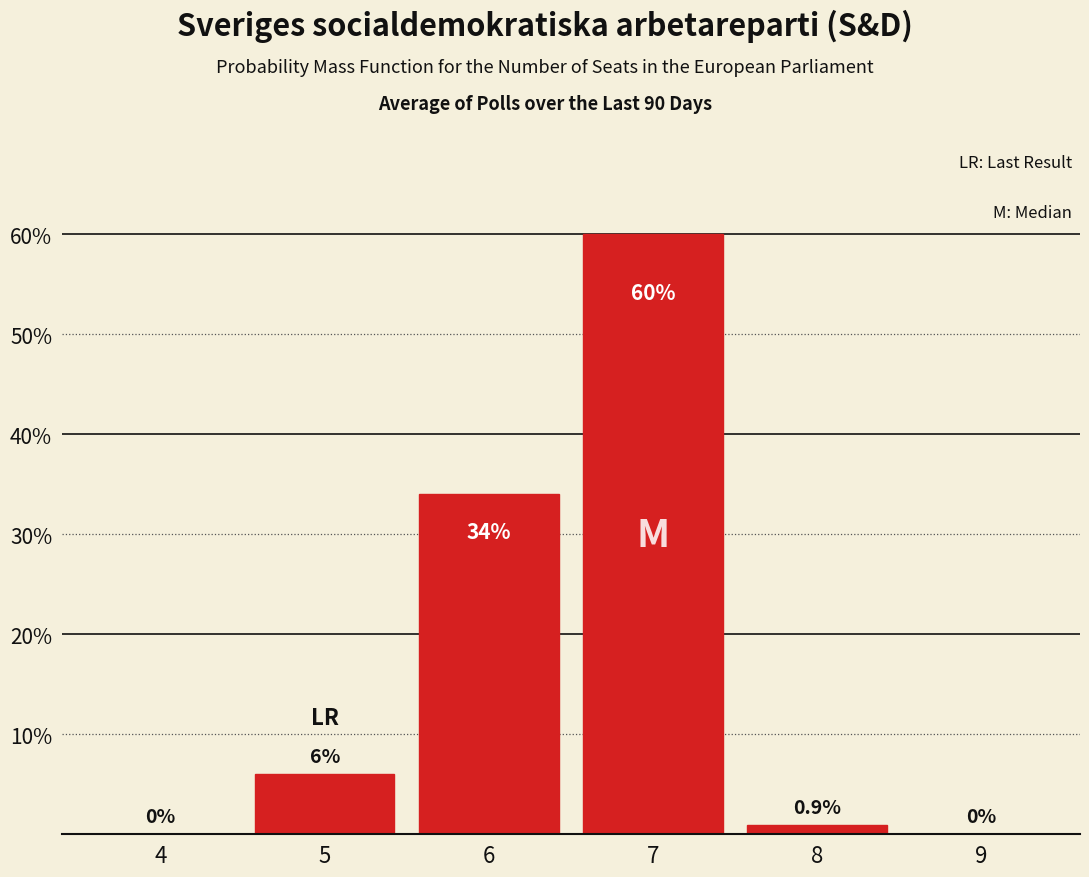

Reading right to left, list all the values displayed in this chart.

9=0.0	8=0.9	7=60.0	6=34.0	5=6.0	4=0.0